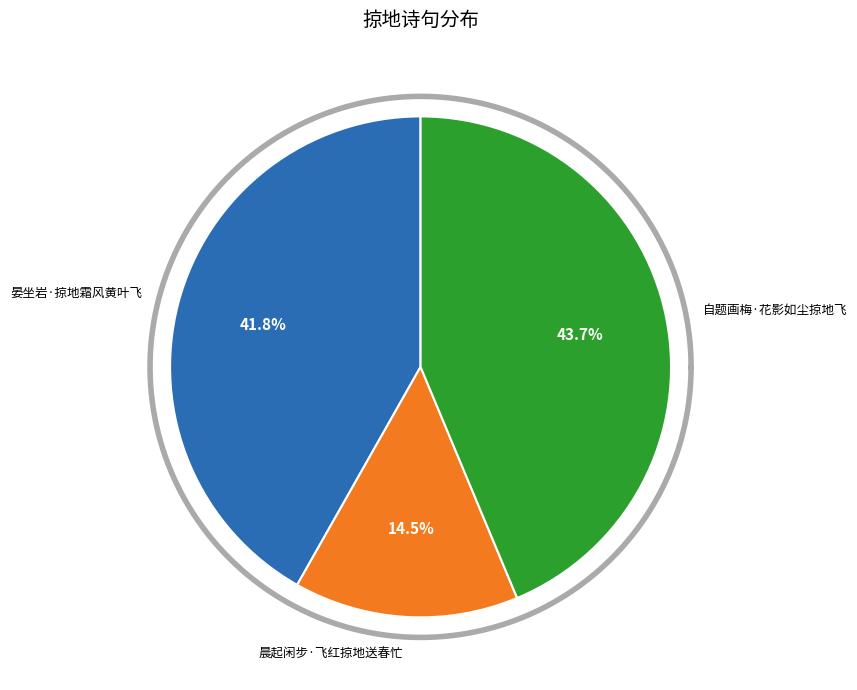

Rank the categories by value from highest to lowest.

自题画梅·花影如尘掠地飞, 晏坐岩·掠地霜风黄叶飞, 晨起闲步·飞红掠地送春忙